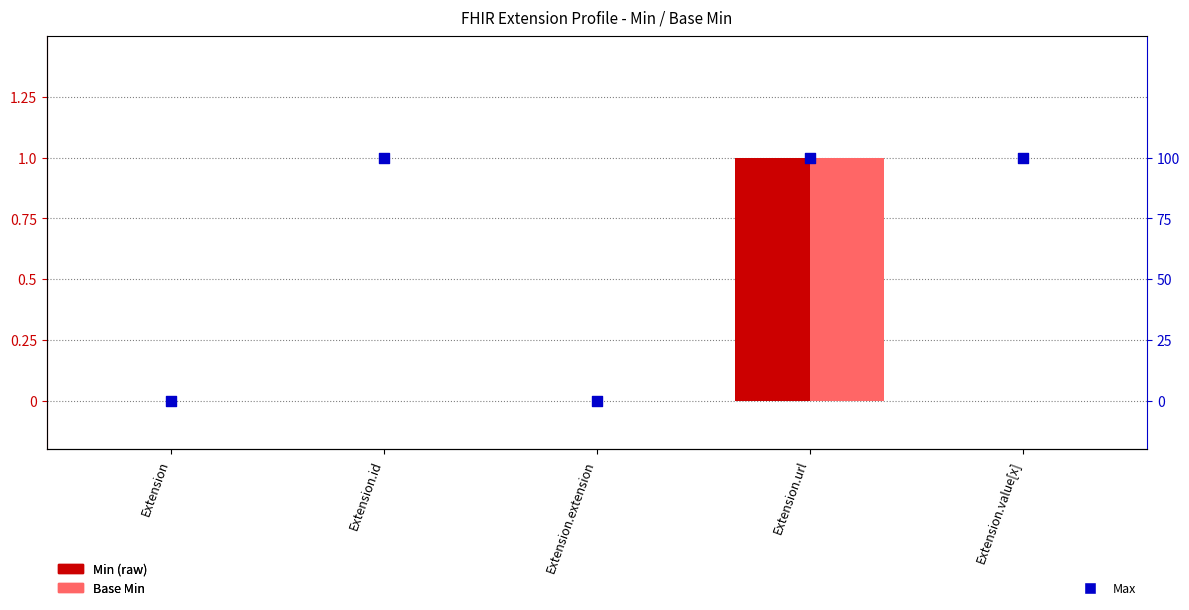

What are all the series names shown in the legend?

Min, Base Min, Max